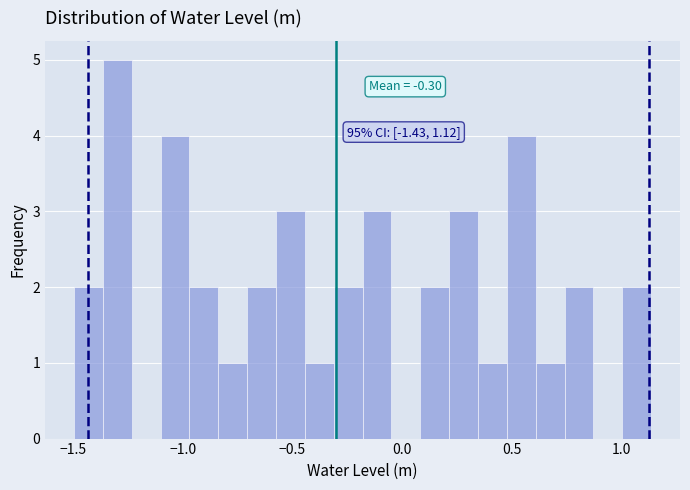

Around what value on the x-axis is the tallest bar? Give the approximate position of its centre, as read against the axis.

-1.30